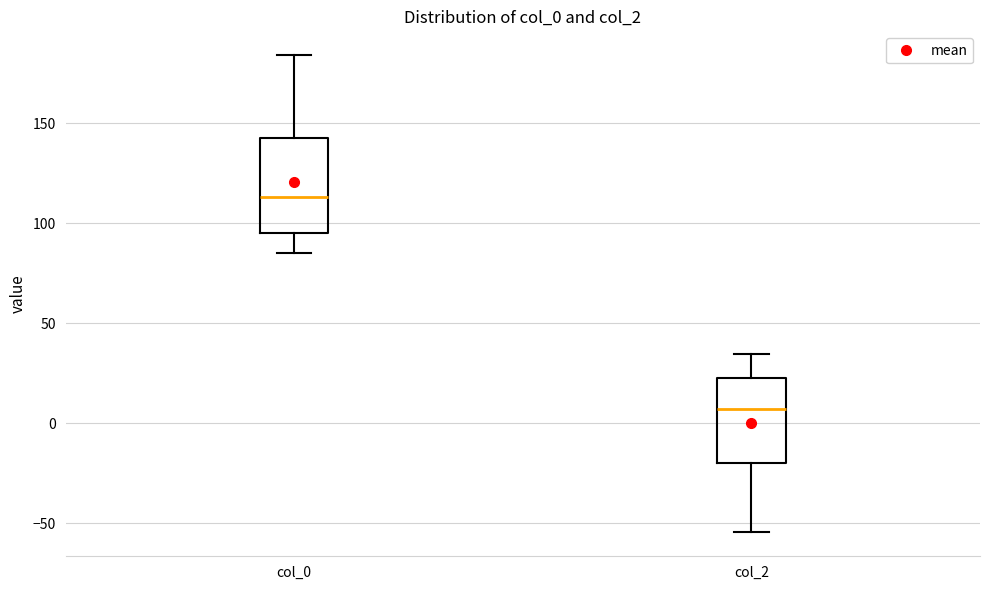

Where is the upper edge of the box for col_0 on the y-axis? The values are not printed on the chart, so give them approximately, as read against the axis.

145